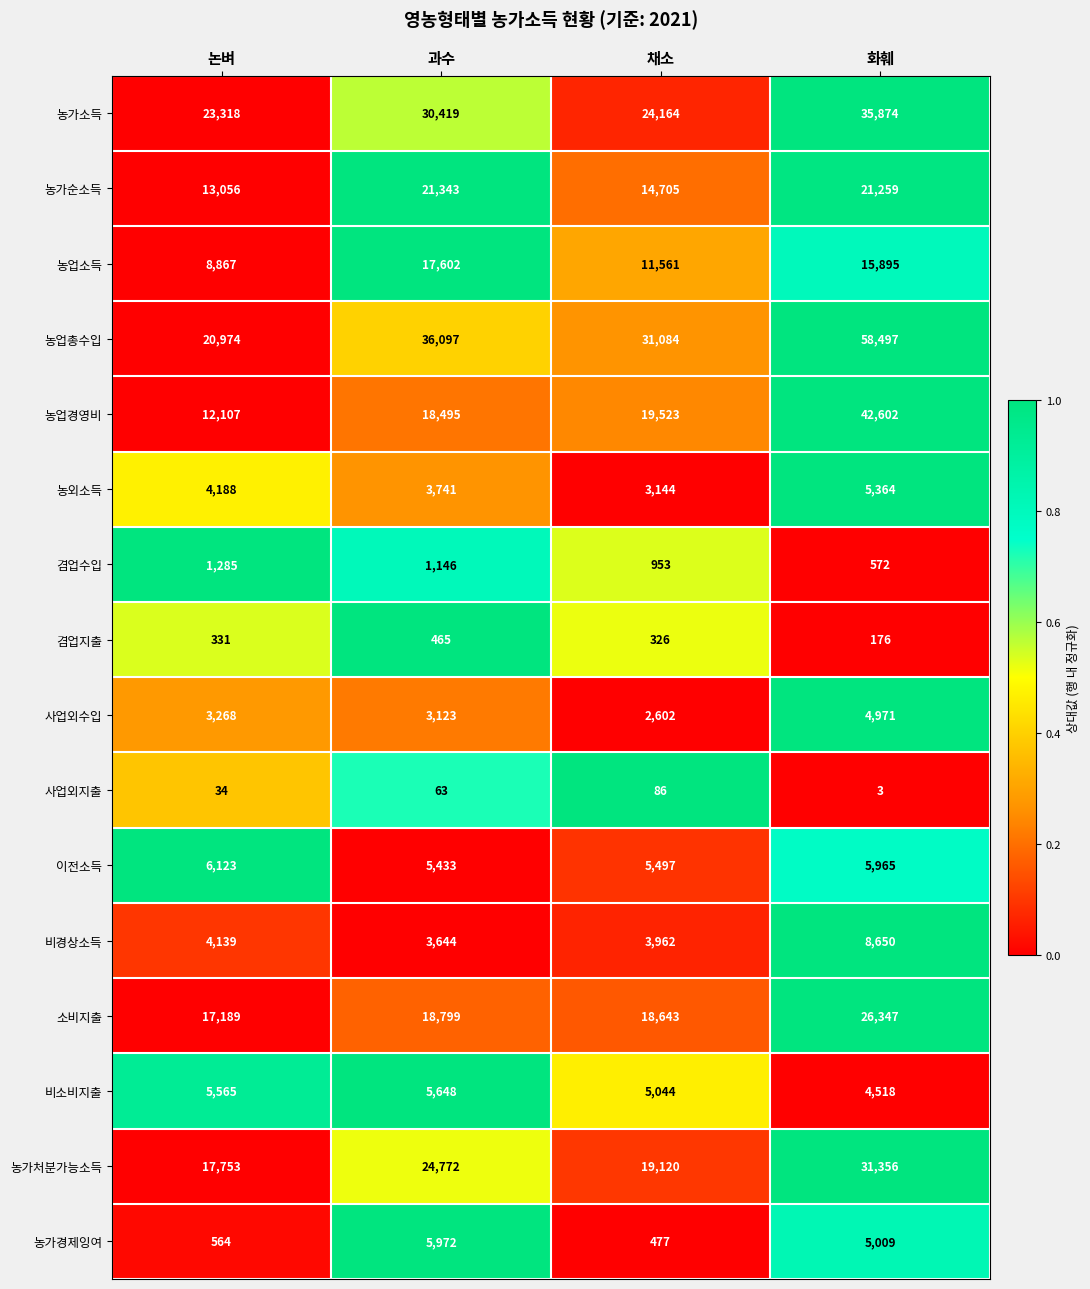

Where is 농가처분가능소득 nearest to the value 24554?

과수